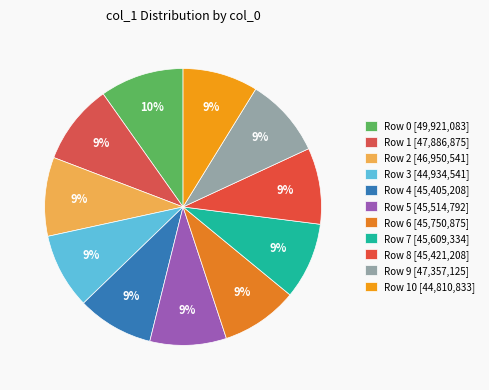

How many segments does this pie chart have?

11